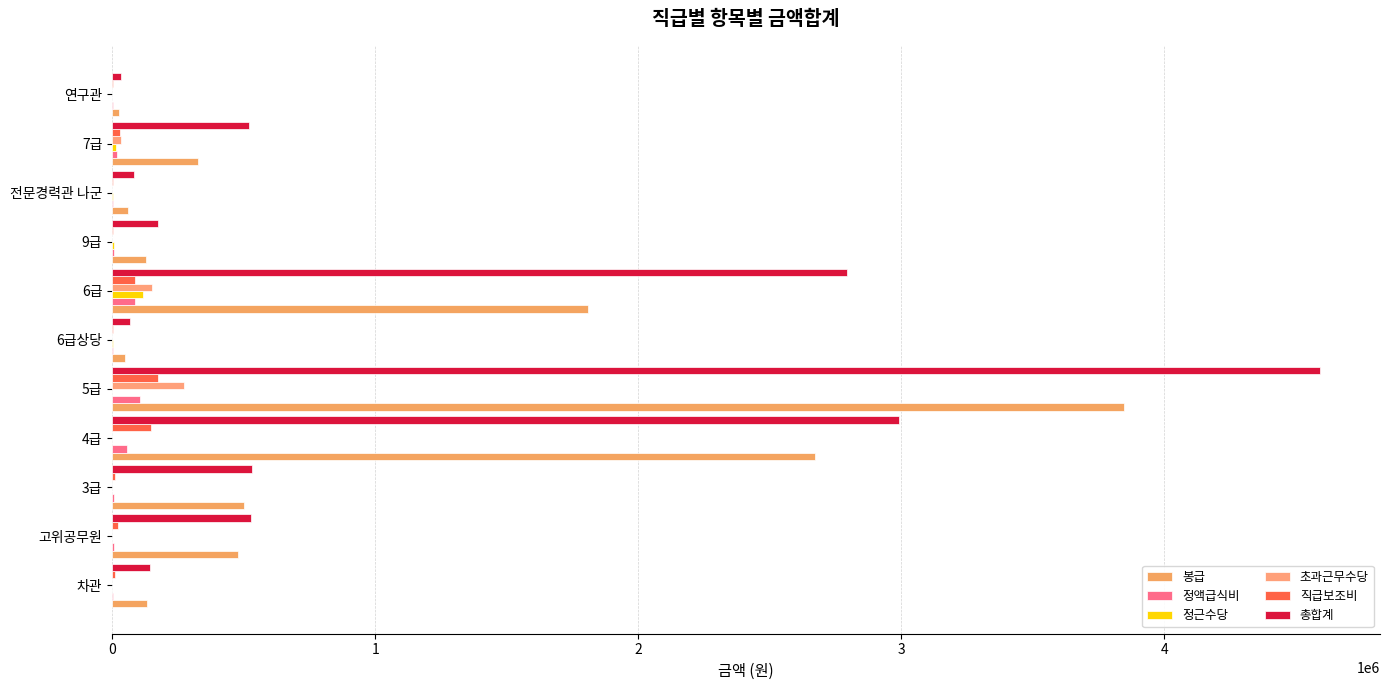

At which label is 직급보조비 closest to 88740?

6급